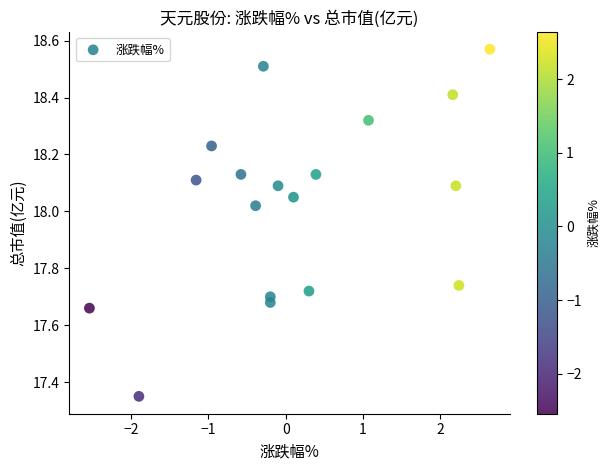

What is the range of X values (max minus min)?

5.2